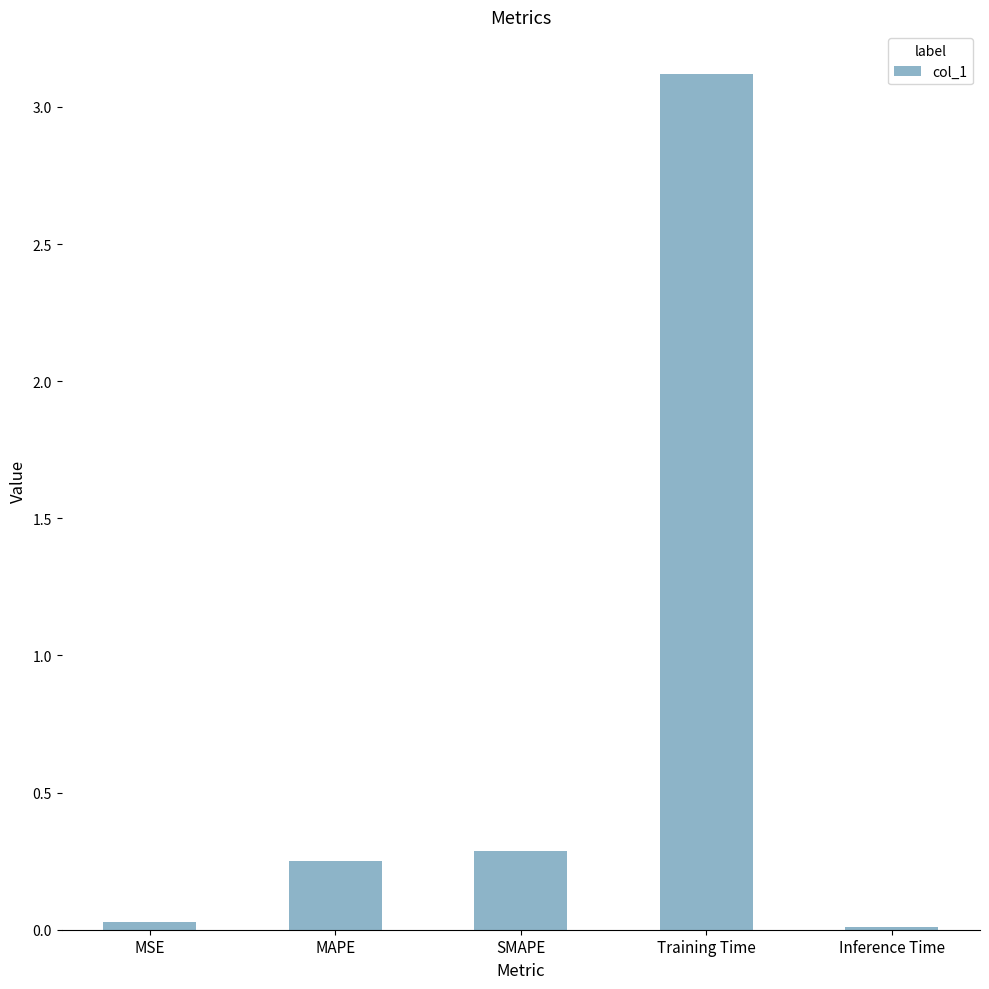

True or false: the data shows 3.1 at Training Time.

True